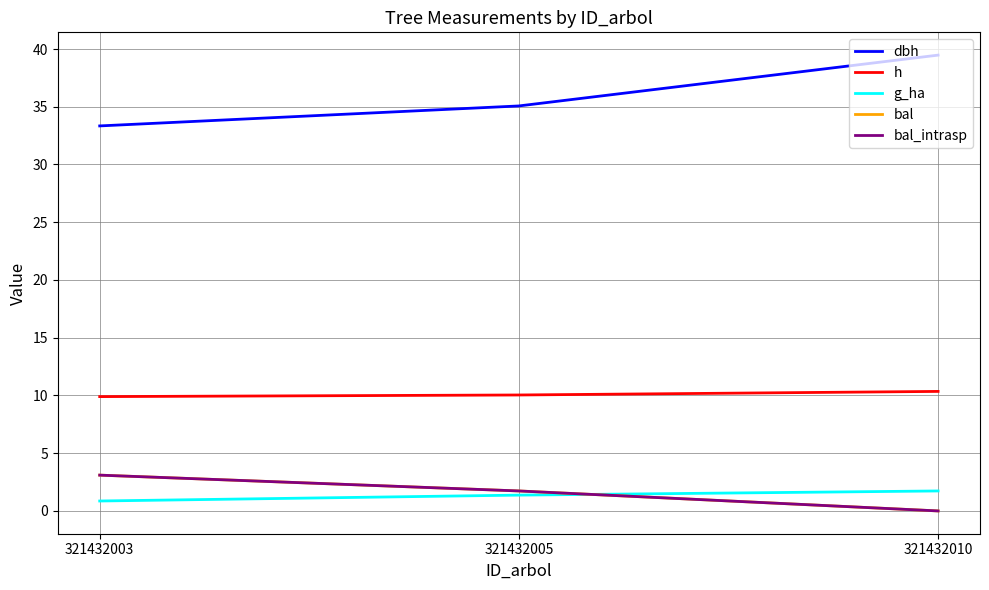

At which label does bal_intrasp reach its minimum?

321432010